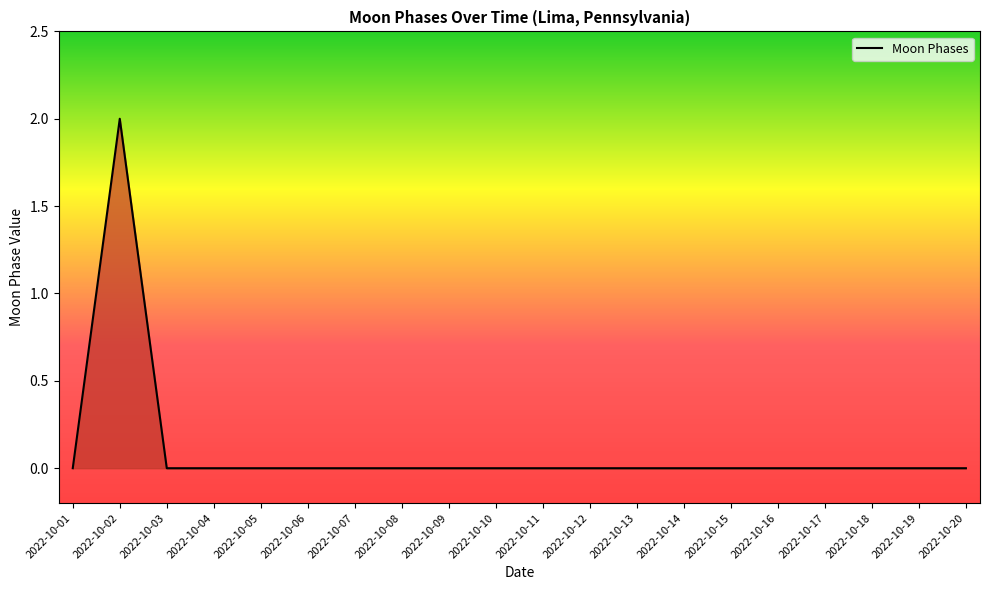

The value at 2022-10-20 is -1. True or false?

False